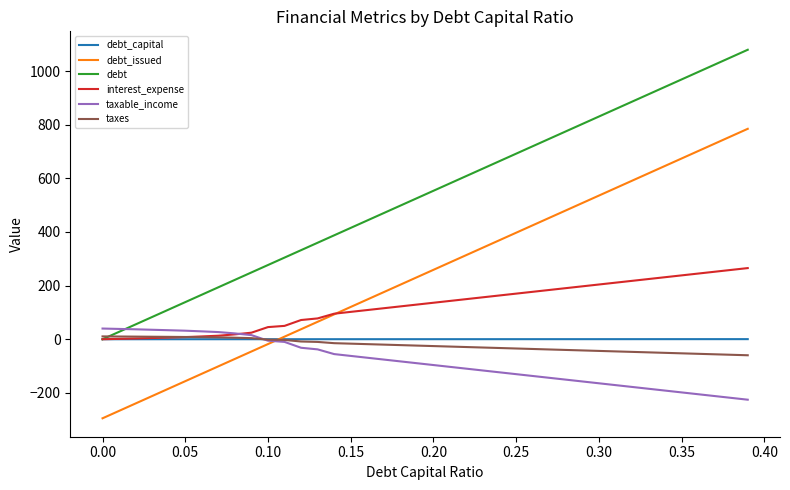

What is the smallest value displayed?

-294.8